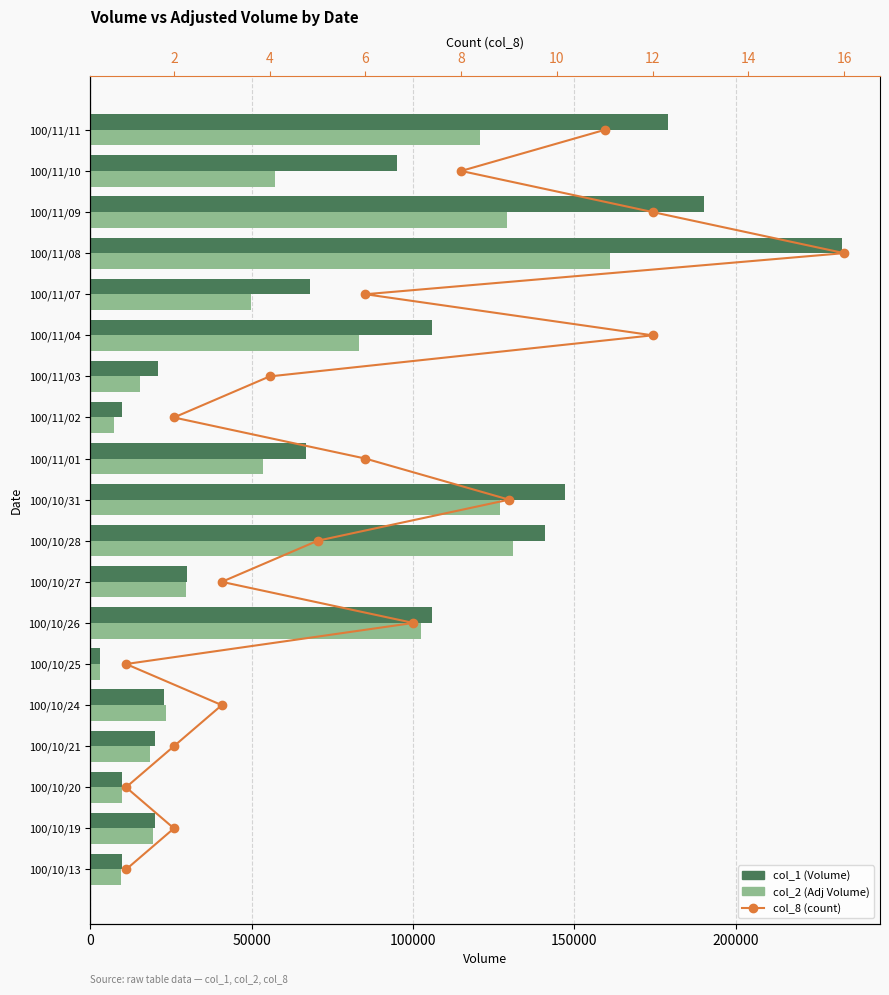

Rank the series at 14 from highest to lowest value.

col_1 (Volume), col_2 (Adj Volume), col_8 (count)